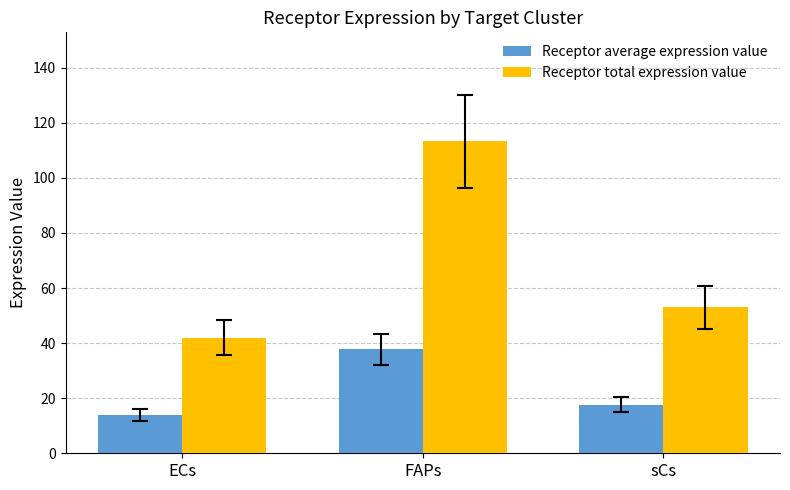

Reading left to right, list all the values displayed in this chart.

Receptor average expression value: ECs=14.0	FAPs=37.7	sCs=17.7
Receptor total expression value: ECs=42.0	FAPs=113.2	sCs=53.0